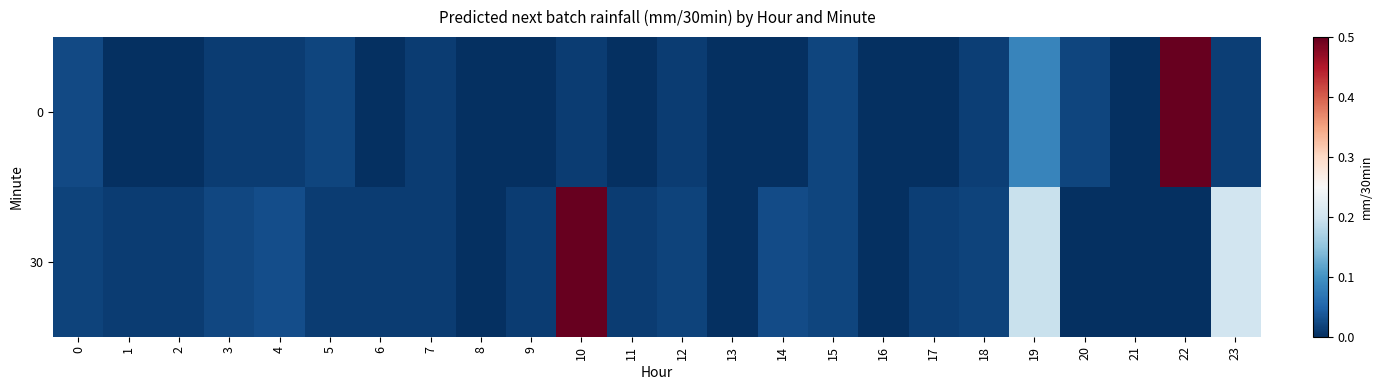

Reading left to right, transcribe all the data shown in this chart.

0: 0=0.0	1=0.0	2=0.0	3=0.0	4=0.0	5=0.0	6=0.0	7=0.0	8=0.0	9=0.0	10=0.0	11=0.0	12=0.0	13=0.0	14=0.0	15=0.0	16=0.0	17=0.0	18=0.0	19=0.1	20=0.0	21=0.0	22=6.4	23=0.0
30: 0=0.0	1=0.0	2=0.0	3=0.0	4=0.0	5=0.0	6=0.0	7=0.0	8=0.0	9=0.0	10=0.6	11=0.0	12=0.0	13=0.0	14=0.0	15=0.0	16=0.0	17=0.0	18=0.0	19=0.2	20=0.0	21=0.0	22=0.0	23=0.2